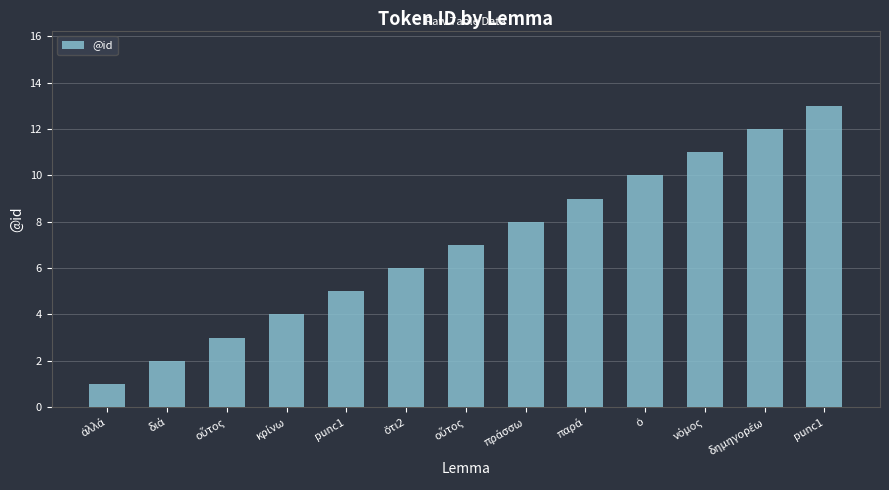

Between ὅτι2 and punc1, which is larger?

punc1